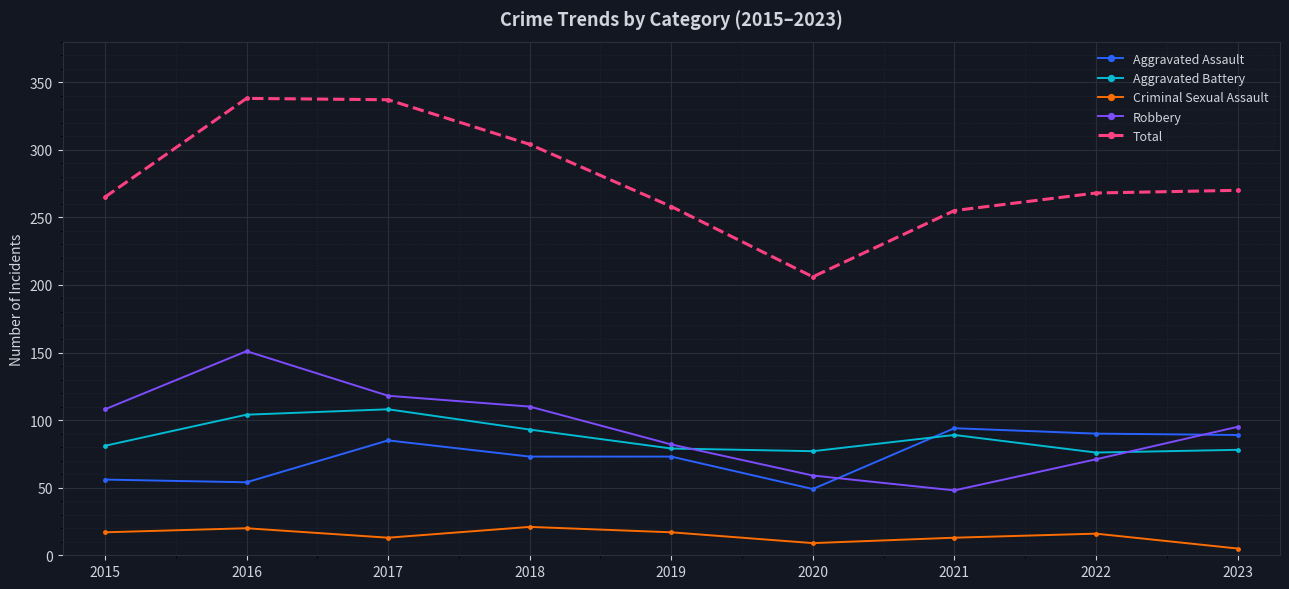

What is the spread (max minus min) of values at 2022?

252